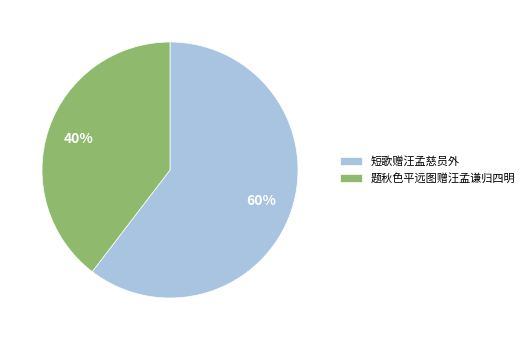

Which has a higher value, 题秋色平远图赠汪孟谦归四明 or 短歌赠汪孟慈员外?

短歌赠汪孟慈员外